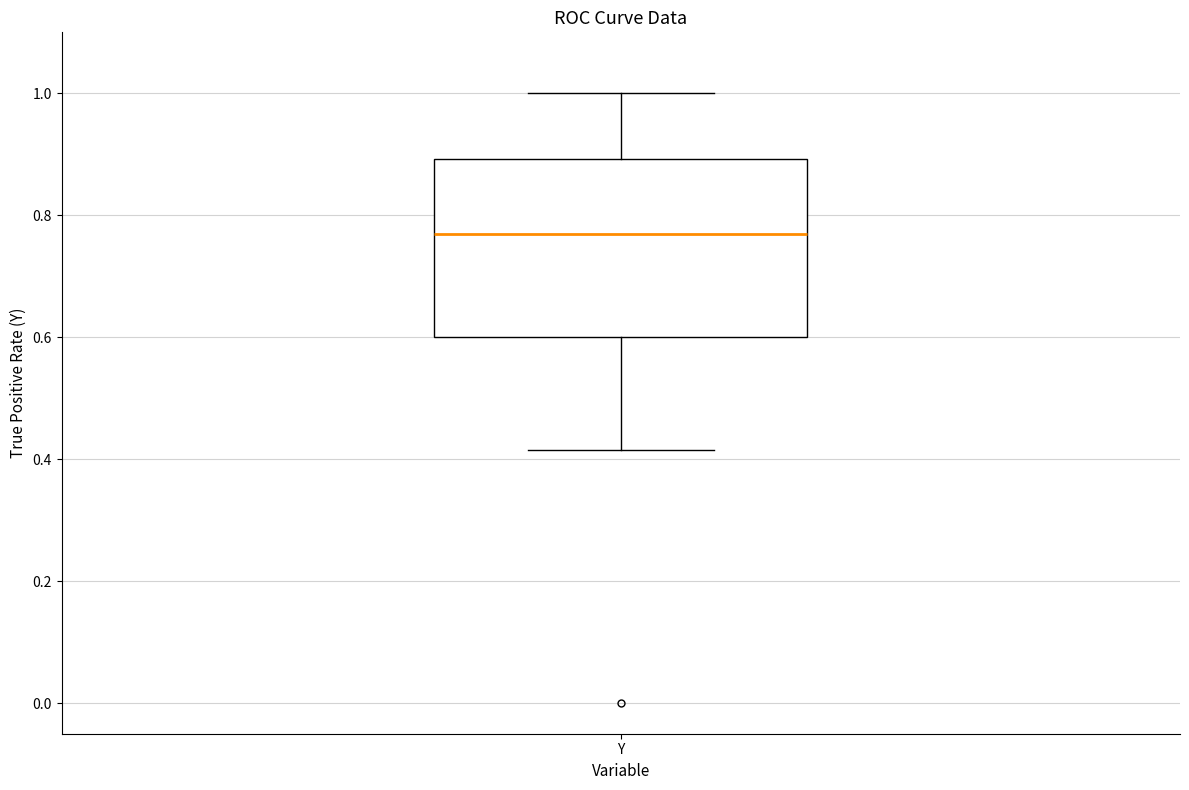

Read this box plot against the y-axis: the position of the median line, the range covered by the box, and the ends of both whiskers. The values are not printed on the chart, so give them approximately, as read against the axis.

median 0.76, box 0.60 to 0.90, whiskers 0.42 to 1.00